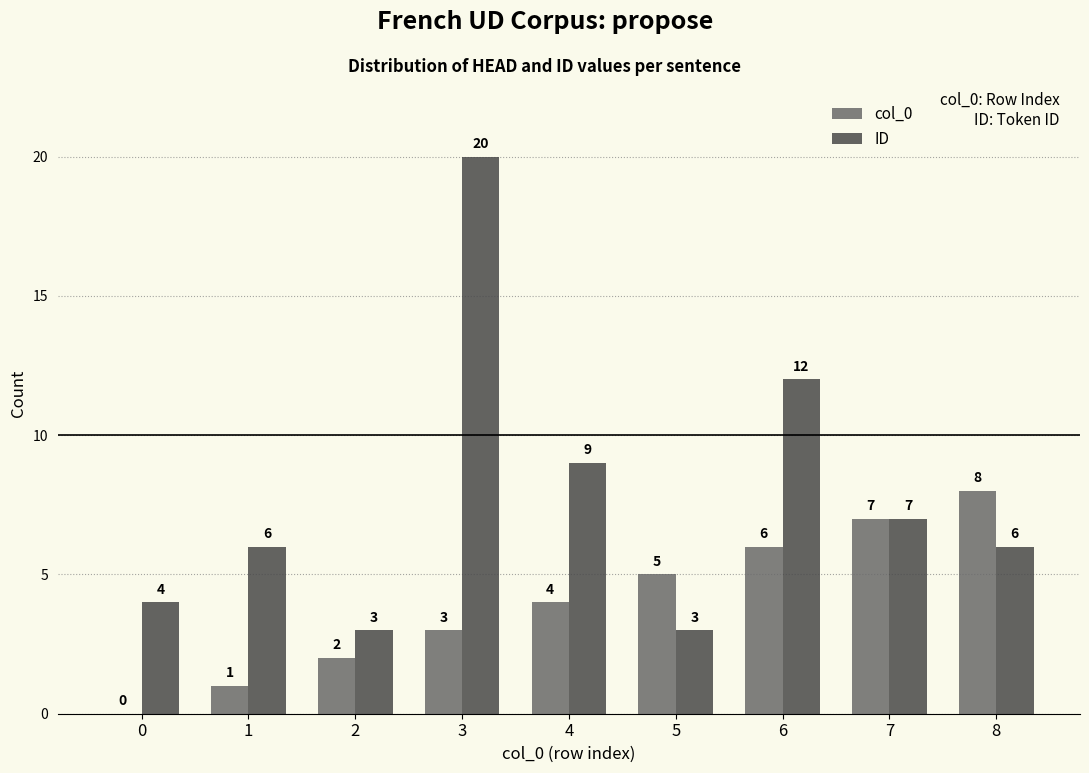

What is the sum of the col_0 values at 4 and 0?

4